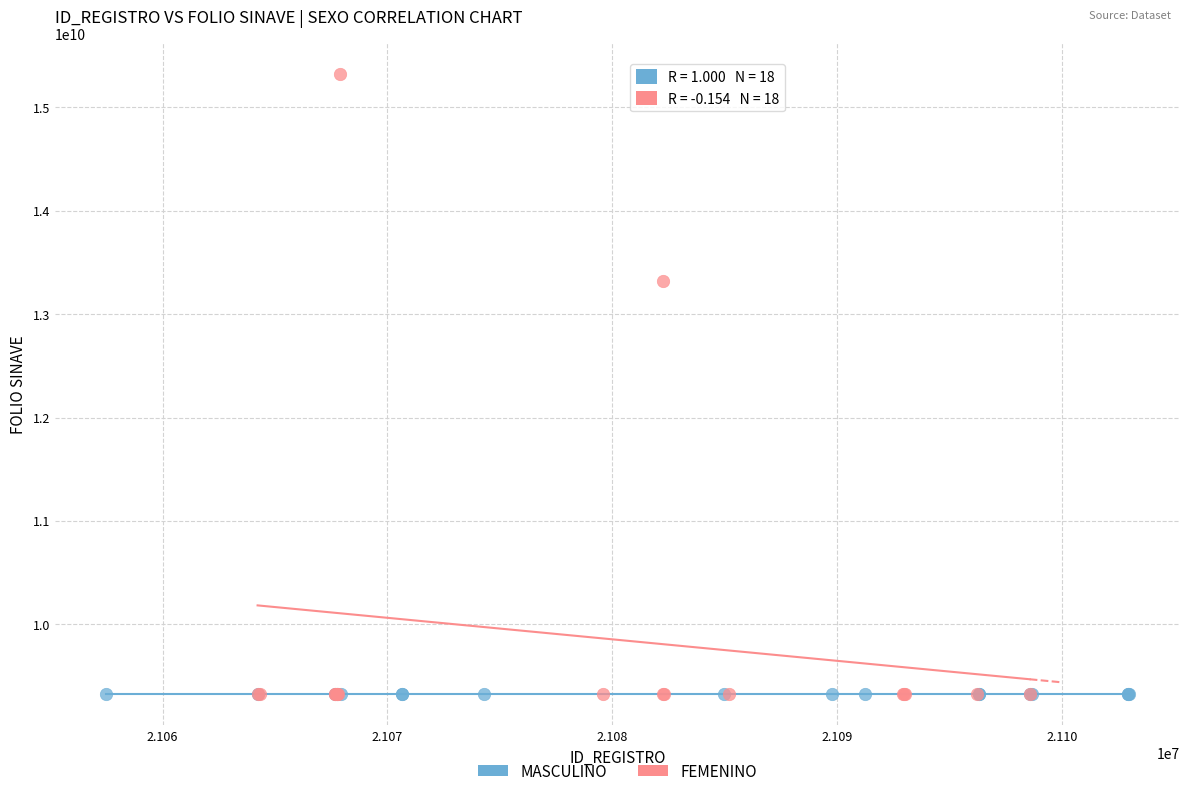

Which series reaches the maximum Y coordinate?

FEMENINO